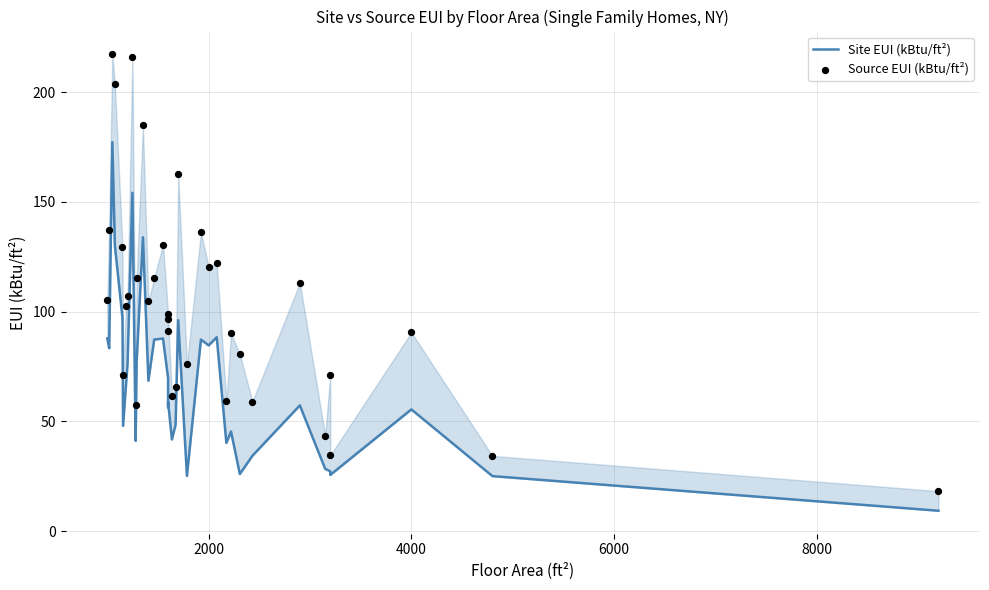

What are all the series names shown in the legend?

Site EUI (kBtu/ft²), Source EUI (kBtu/ft²)